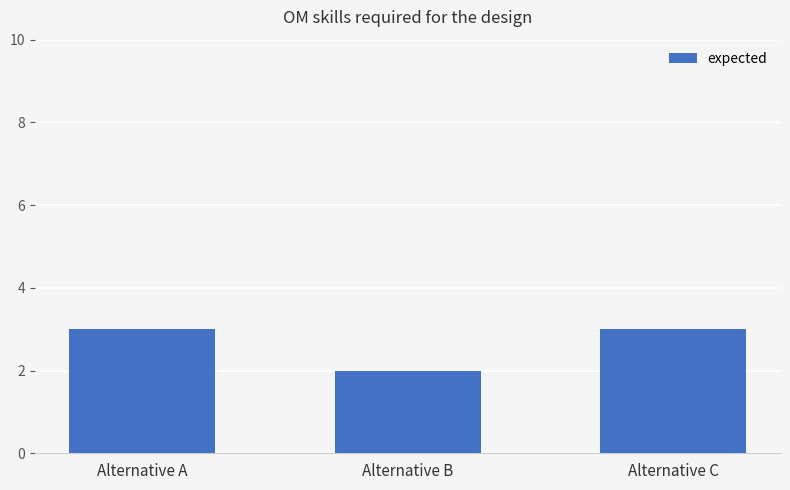

Reading left to right, extract all data points from this chart.

Alternative A=3	Alternative B=2	Alternative C=3